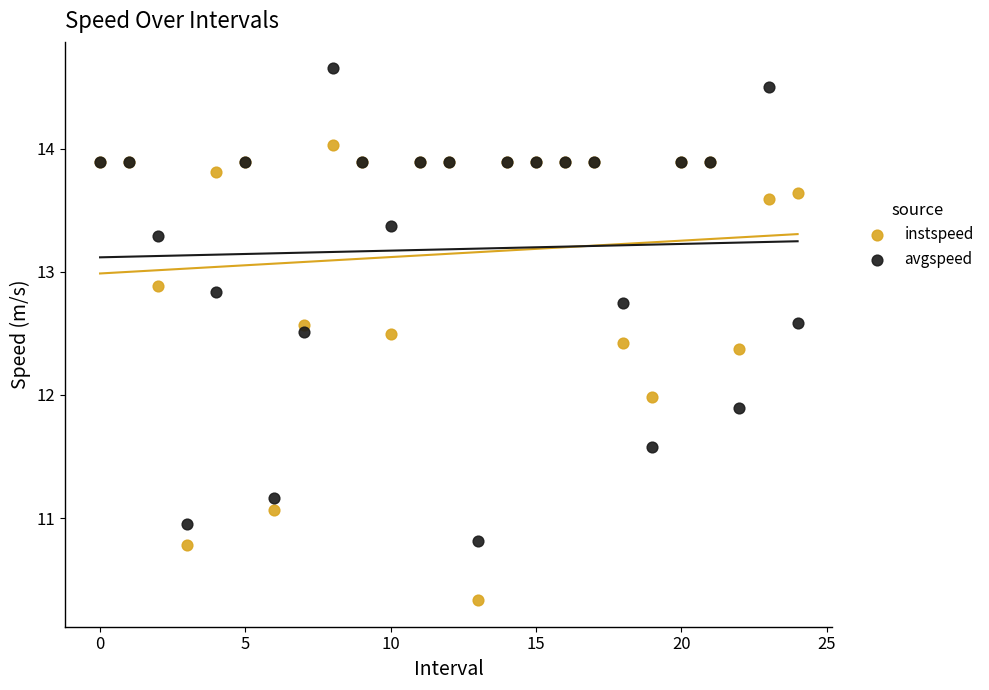

Which series has the largest Y range (max minus min)?

avgspeed